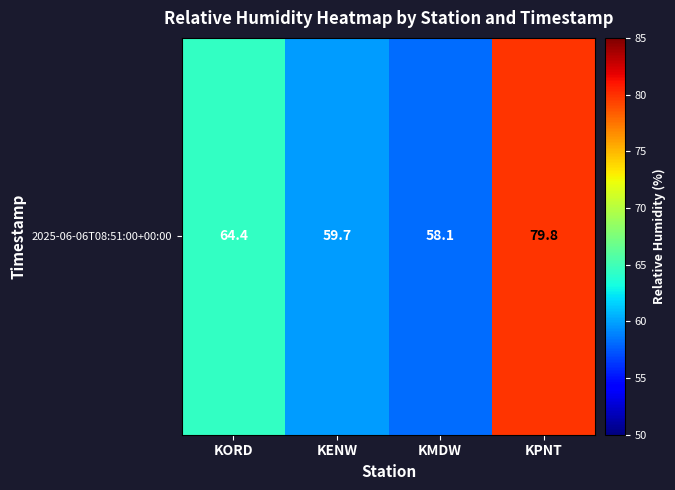

At which label is the value closest to 68?

KORD